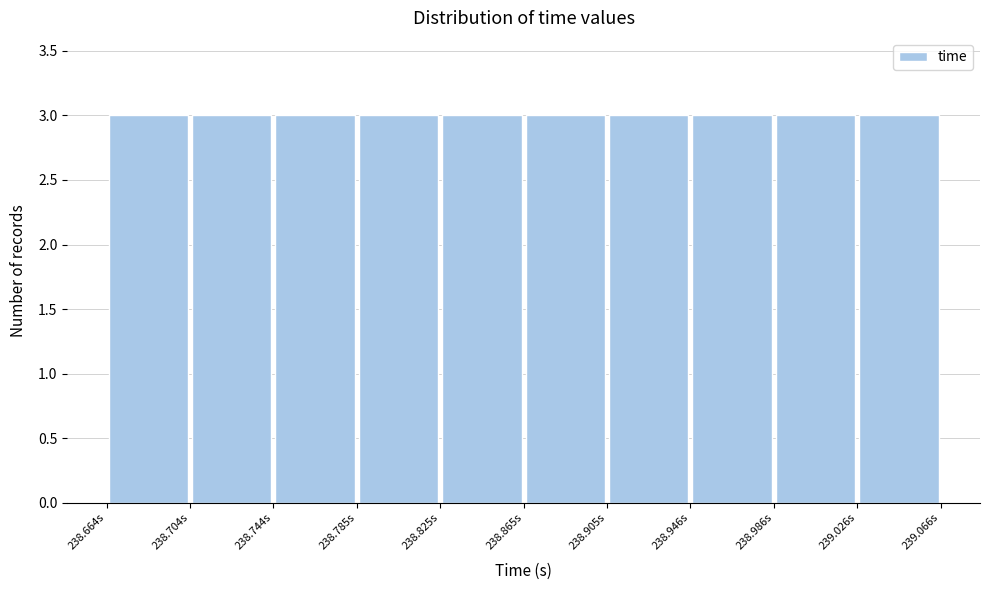

Reading left to right, transcribe this chart: for each bar, give the range it covers on the x-axis and its height. Neither the bar edges nor the heights are printed on the chart, so give them approximately, as read against the axes.

238.665 to 238.705: 3
238.705 to 238.745: 3
238.745 to 238.785: 3
238.785 to 238.825: 3
238.825 to 238.865: 3
238.865 to 238.905: 3
238.905 to 238.945: 3
238.945 to 238.985: 3
238.985 to 239.025: 3
239.025 to 239.065: 3